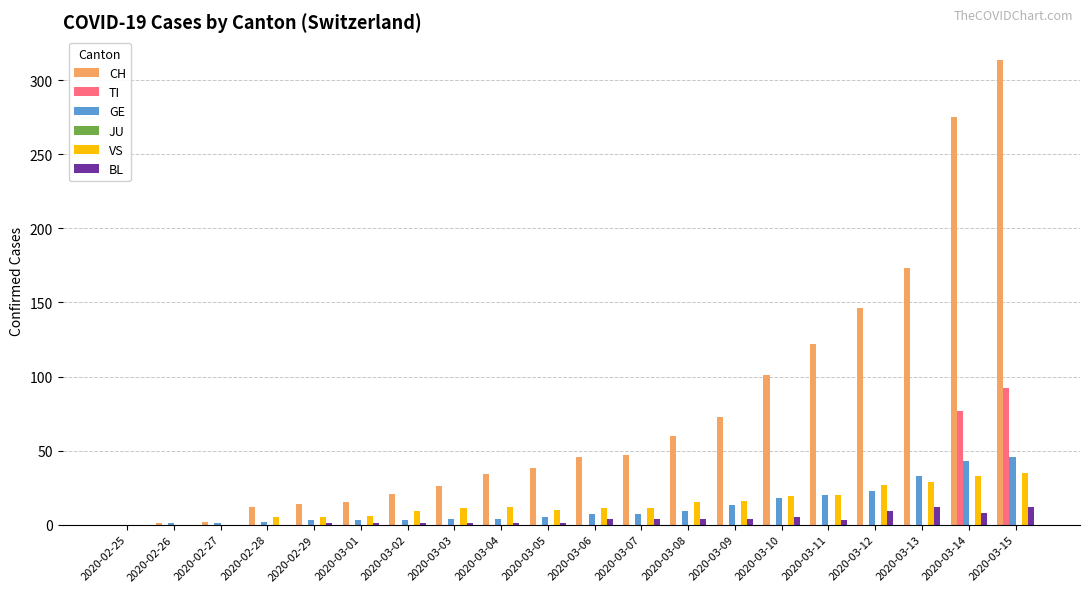

Count the number of categories in the chart.

20